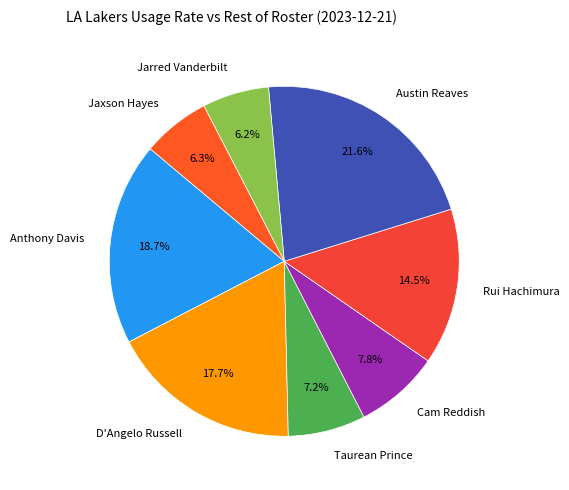

Do Taurean Prince and Anthony Davis together represent more than half of the pie?

No